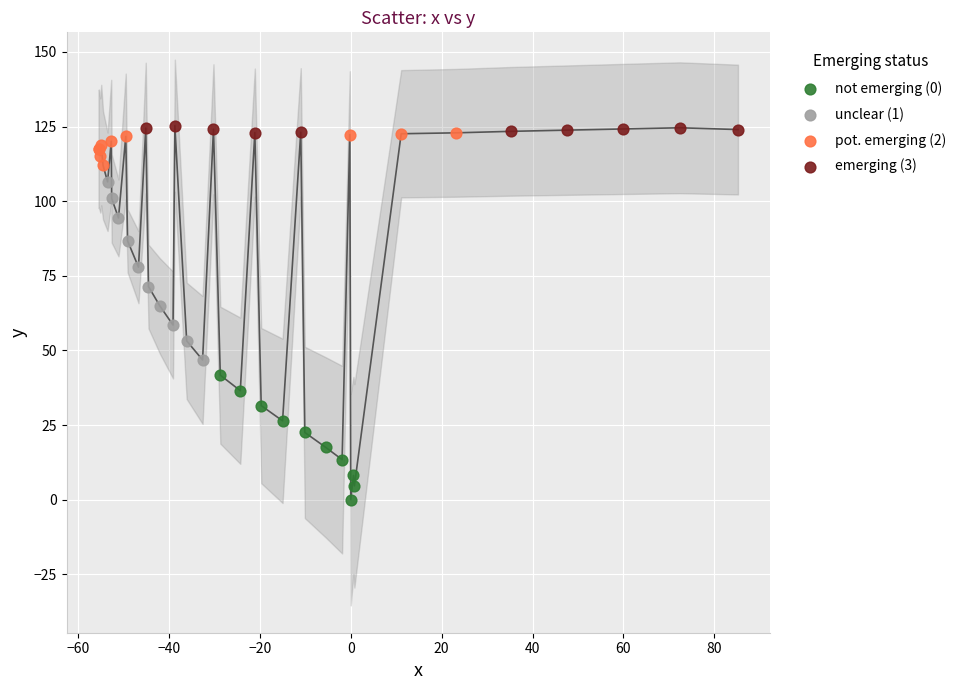

What are all the series names shown in the legend?

not emerging (0), unclear (1), pot. emerging (2), emerging (3)